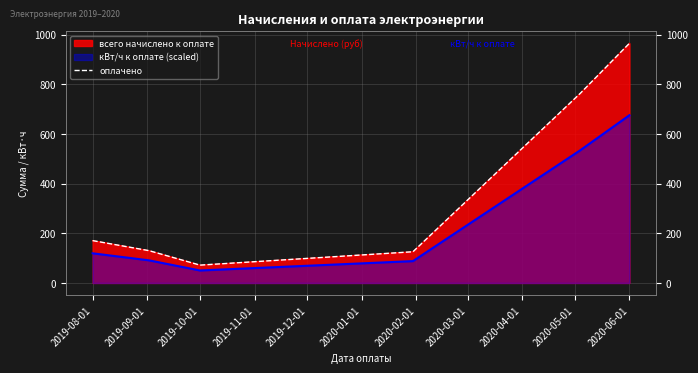

How many points are lower than both their immediate neighbors (excluding endpoints)?

1